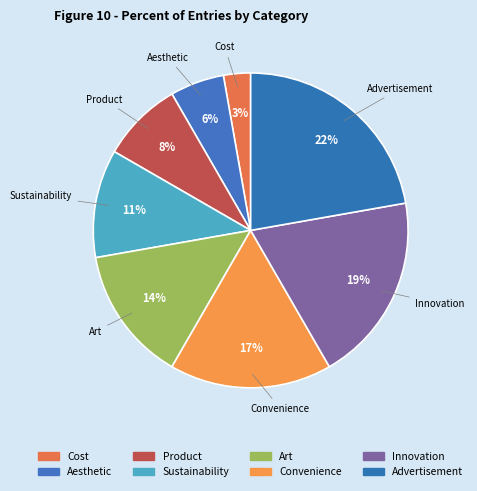

To the nearest percent, what is the difference between the Convenience and Art slice percentages?

3%